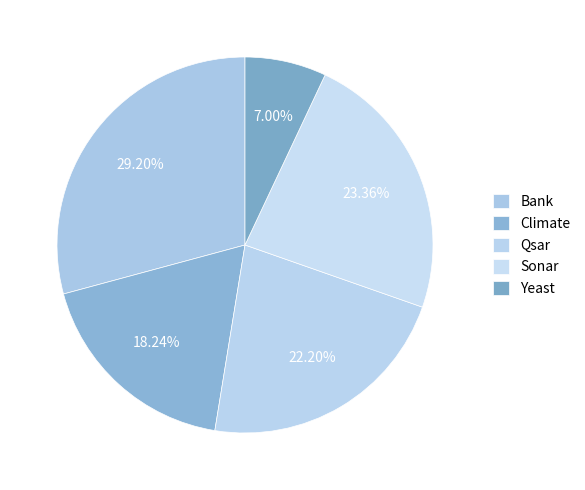

What percentage is the Yeast slice, to the nearest percent?

7%